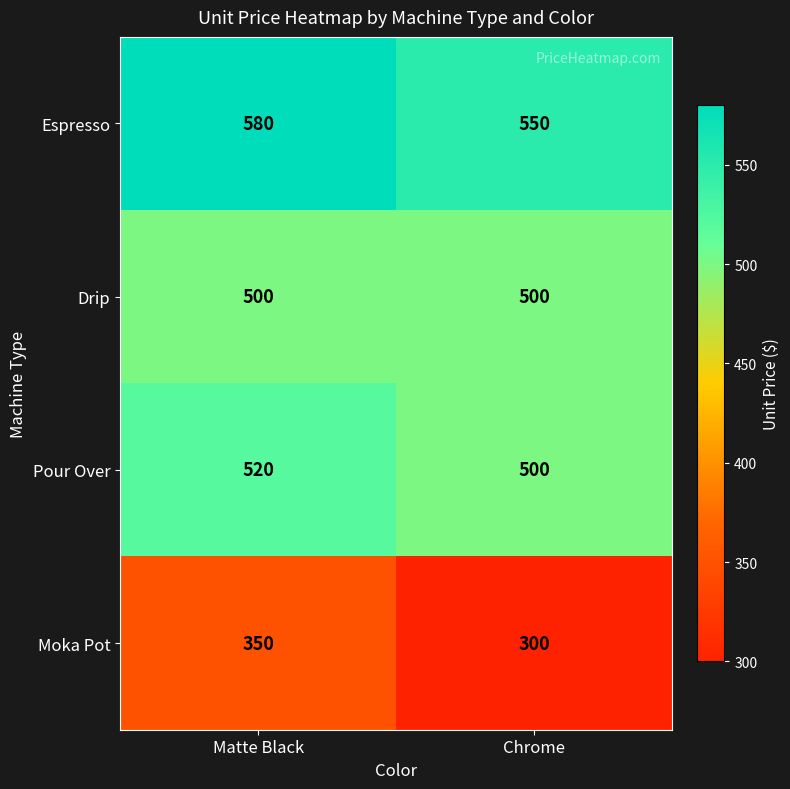

What is the smallest value displayed?

300